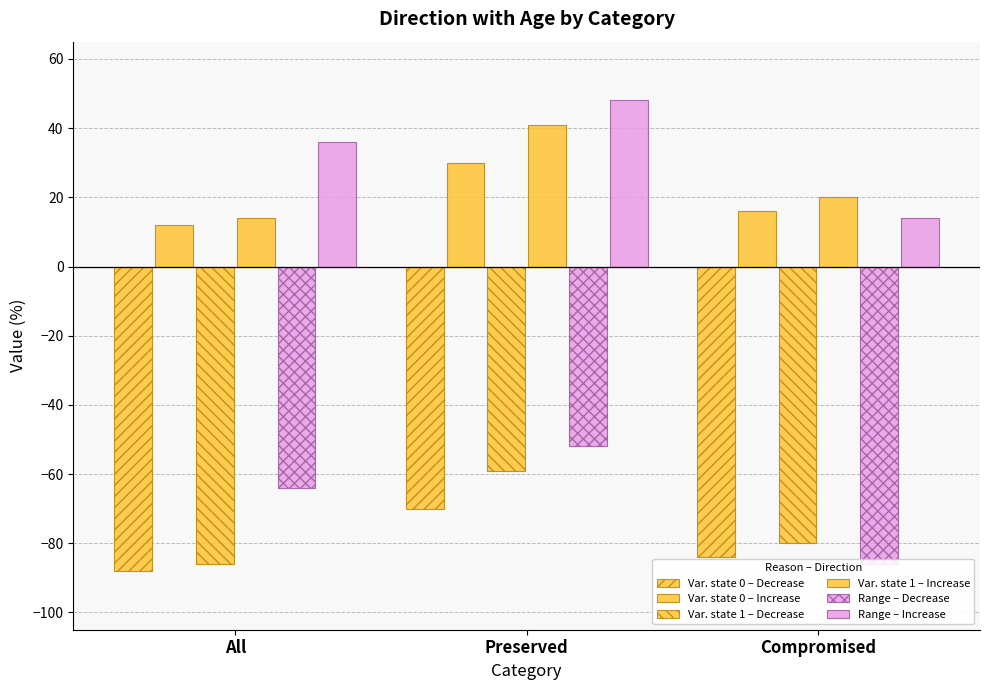

Count the Var. state 0 – Decrease values in the range -88 to -70.

3